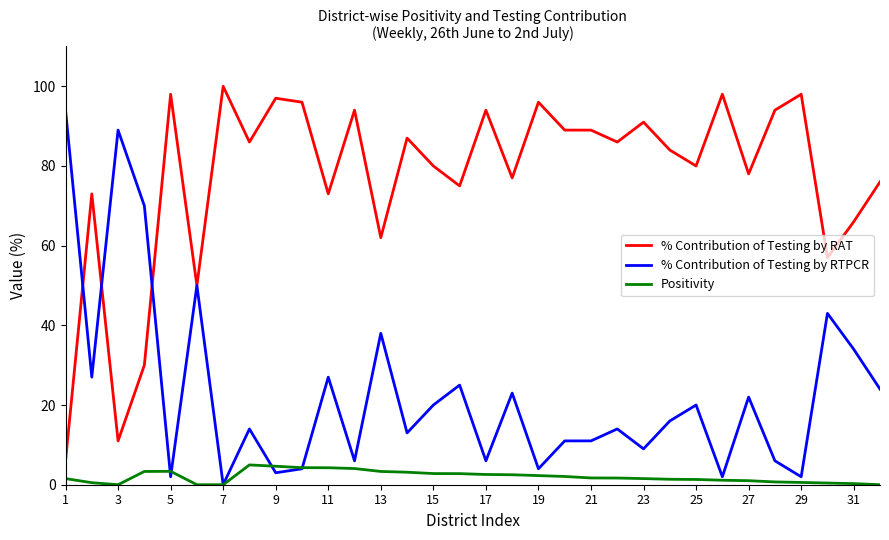

Which series has the largest total across all categories?

% Contribution of Testing by RAT